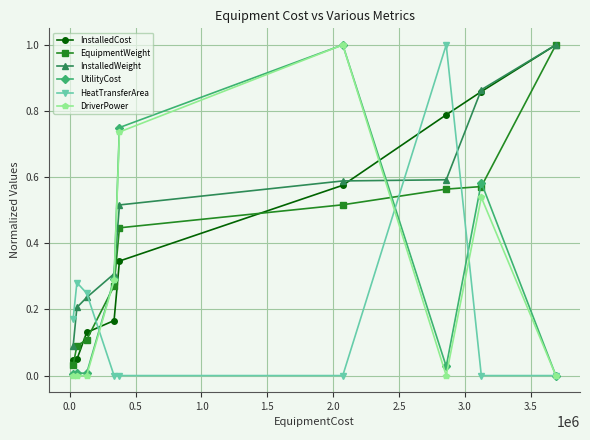

What is the difference between the maximum and minimum values in the InstalledCost series?

1.0